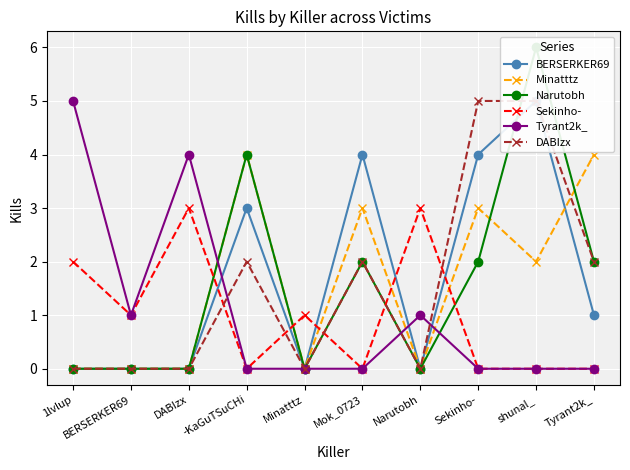

True or false: BERSERKER69 has more than 1 interior local peaks.

True